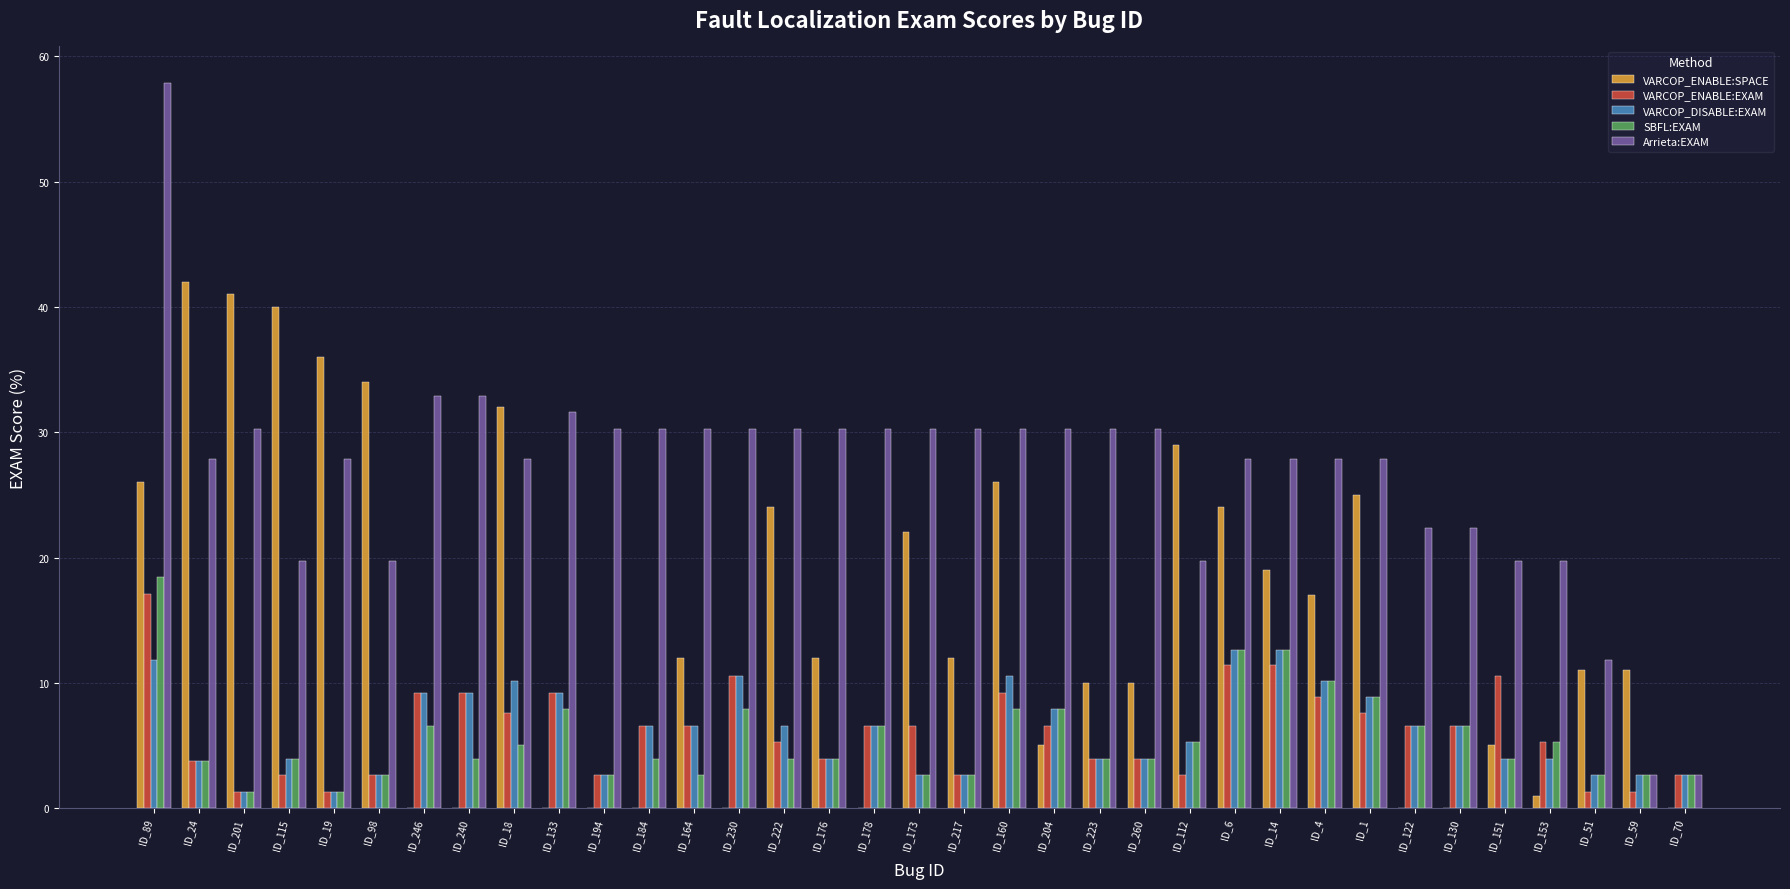

What is the difference between the Arrieta:EXAM values at ID_1 and ID_230?

2.4